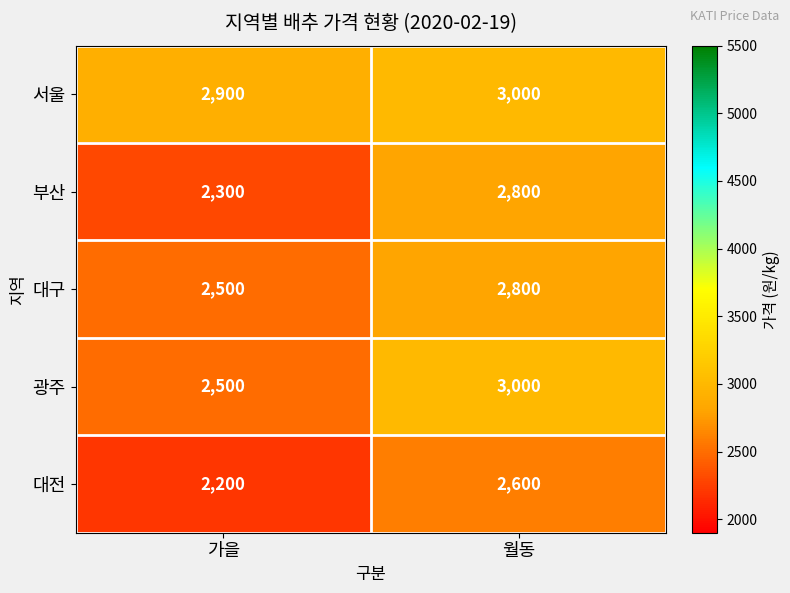

The value of 대구 at 월동 is 805. True or false?

False